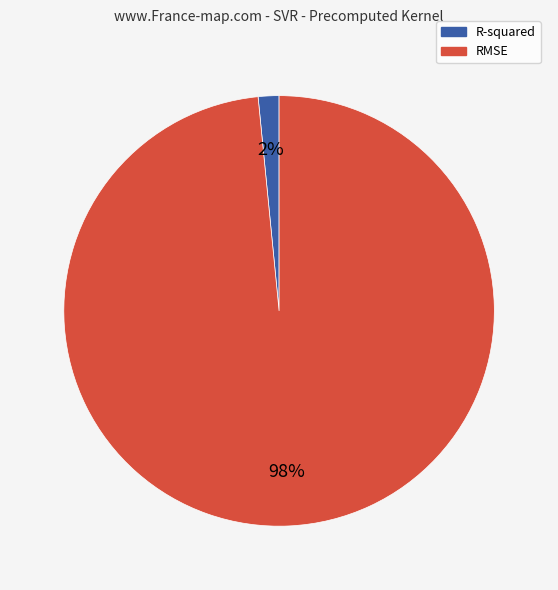

How many slices are in this pie chart?

2